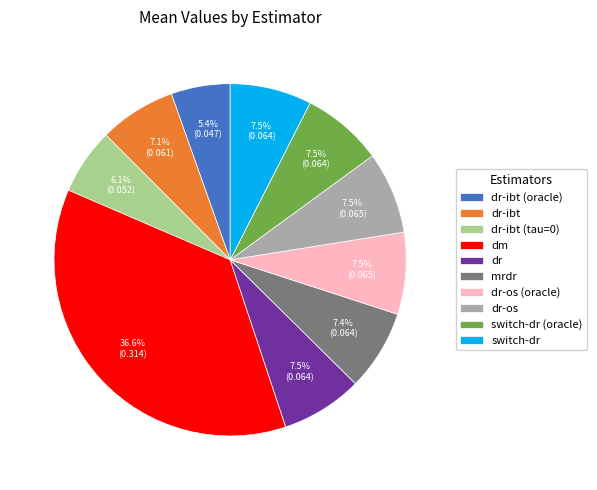

Combined, do switch-dr (oracle) and dr-os account for over 50%?

No